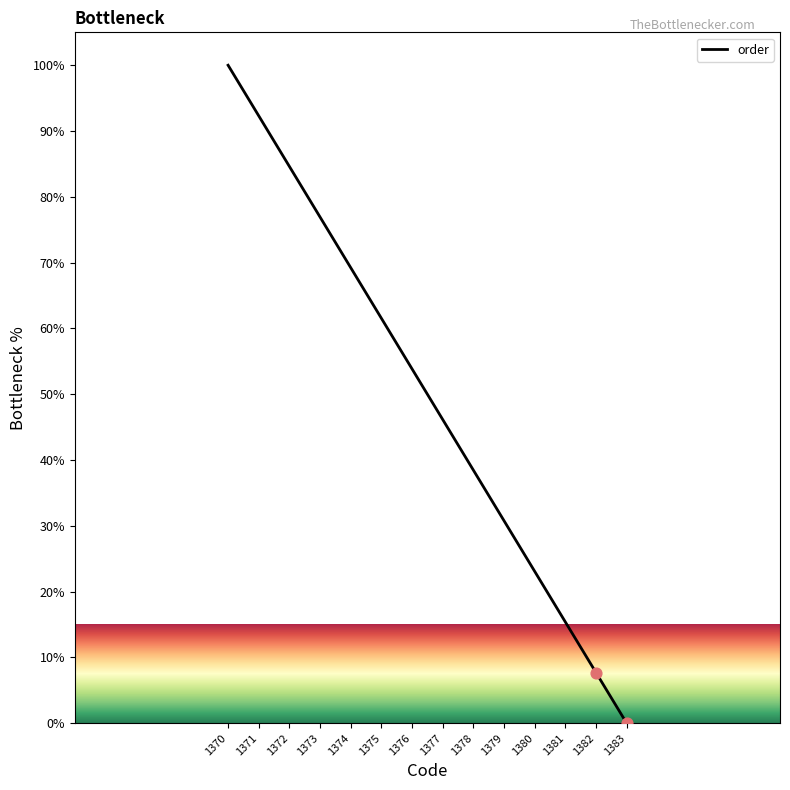

What is the change in value from 1376 to 1377?

-7.7